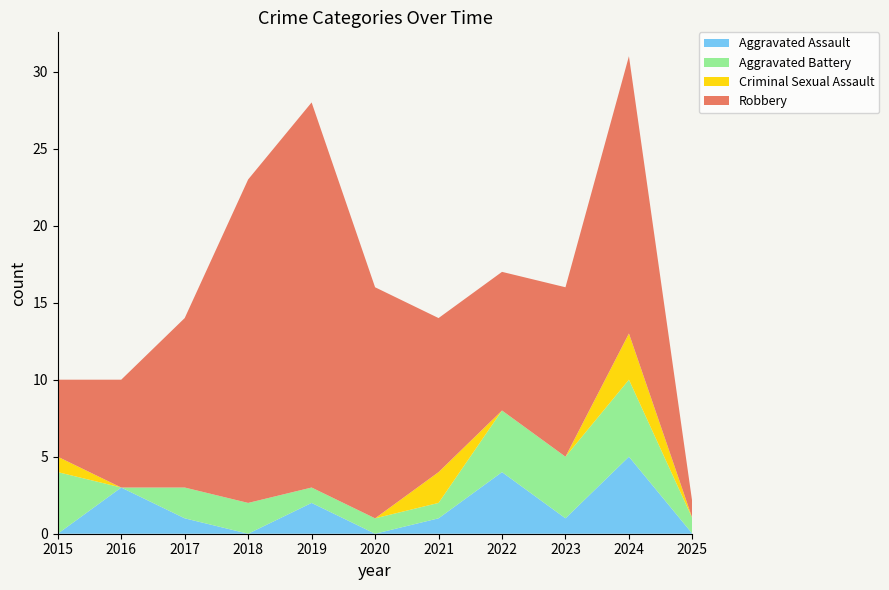

Reading left to right, what are all the values shown in this chart?

Aggravated Assault: 0	3	1	0	2	0	1	4	1	5	0
Aggravated Battery: 4	0	2	2	1	1	1	4	4	5	1
Criminal Sexual Assault: 1	0	0	0	0	0	2	0	0	3	0
Robbery: 5	7	11	21	25	15	10	9	11	18	1